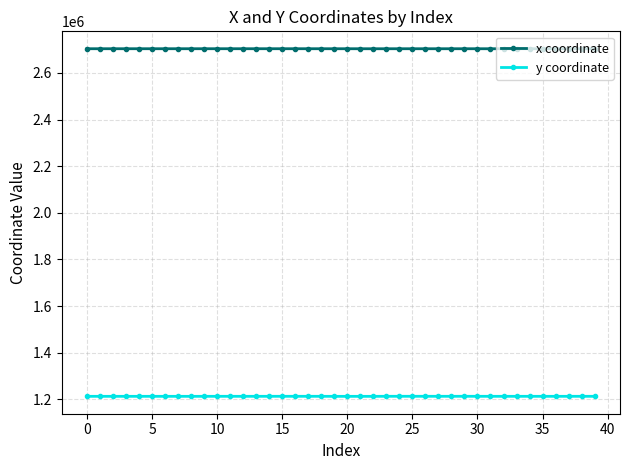

True or false: y coordinate has more than 1 interior local peaks.

True